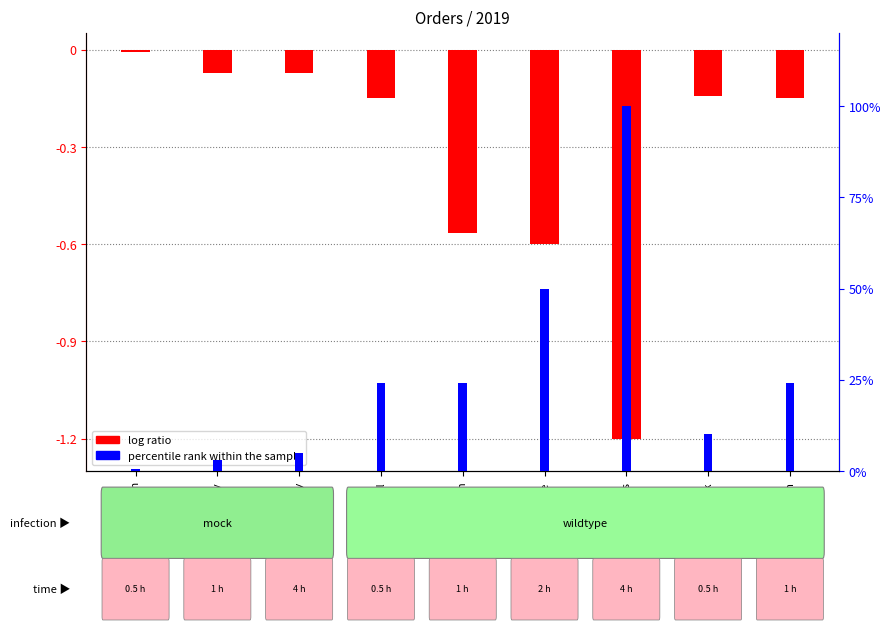

How many series are shown in this chart?

2